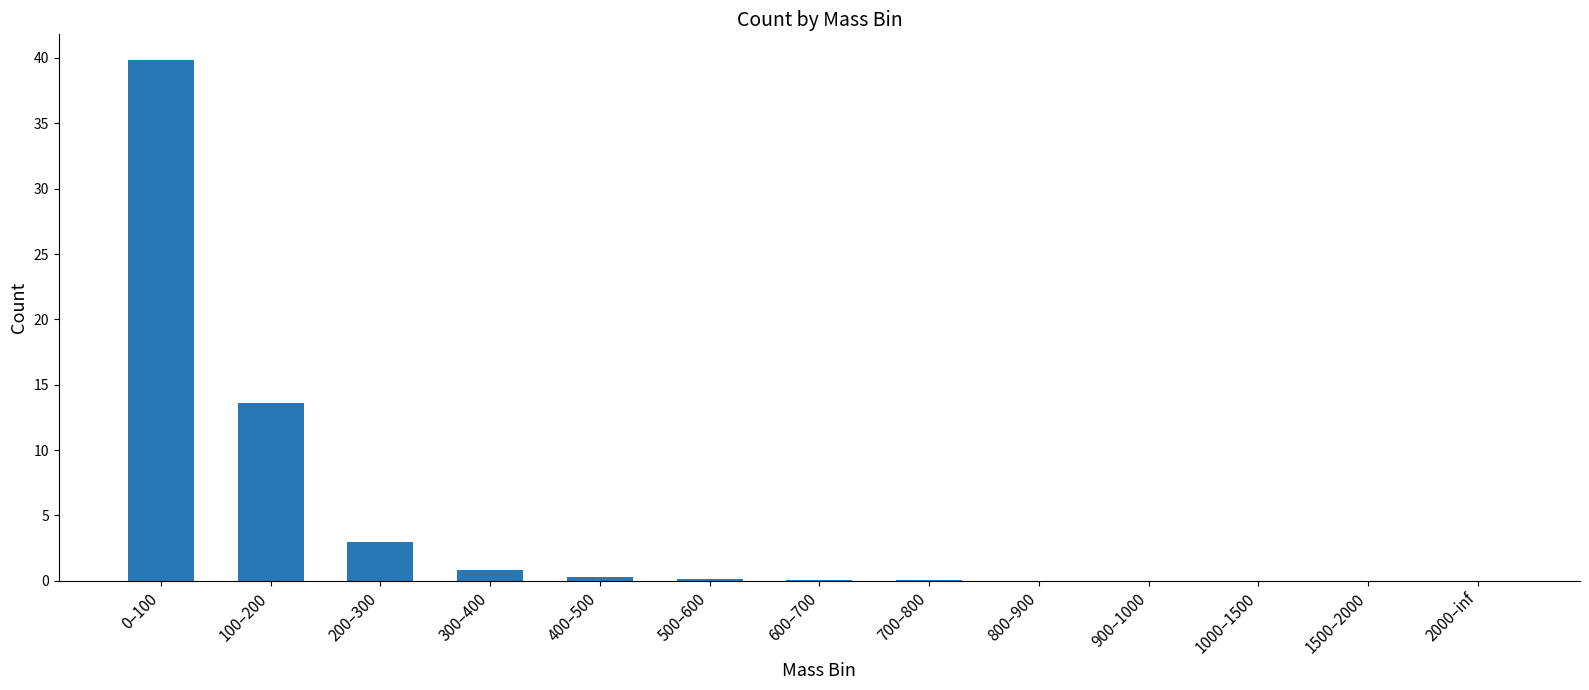

What is the greatest value displayed?

39.8